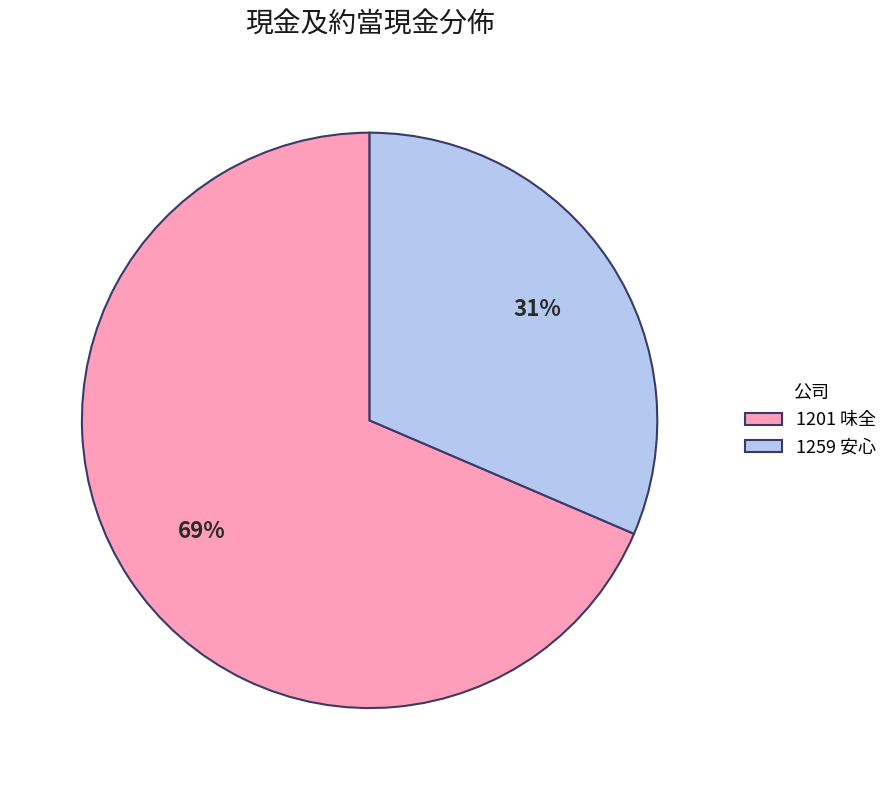

Is there a majority slice in this chart?

Yes